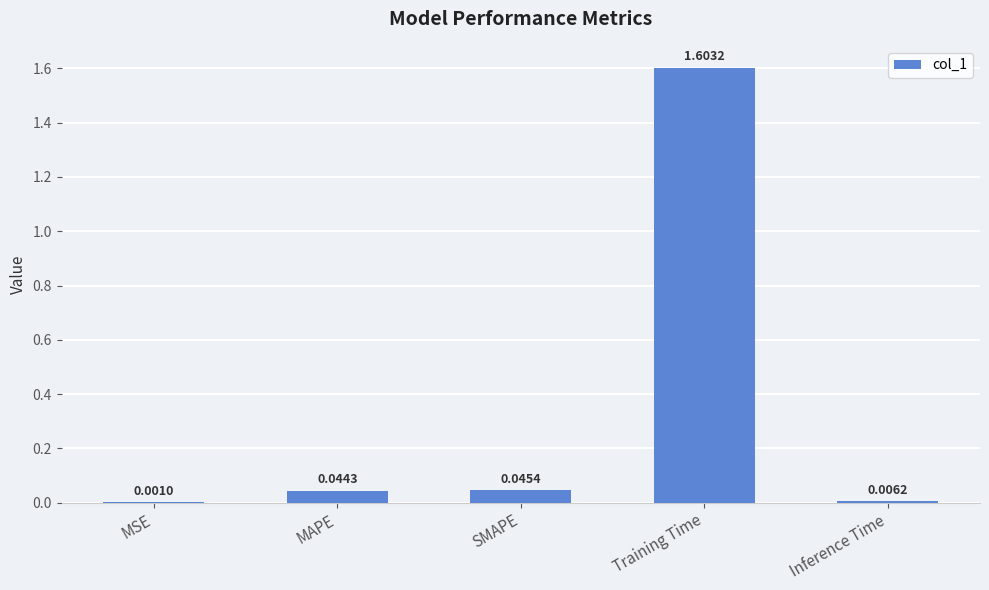

Are the bars horizontal?

No